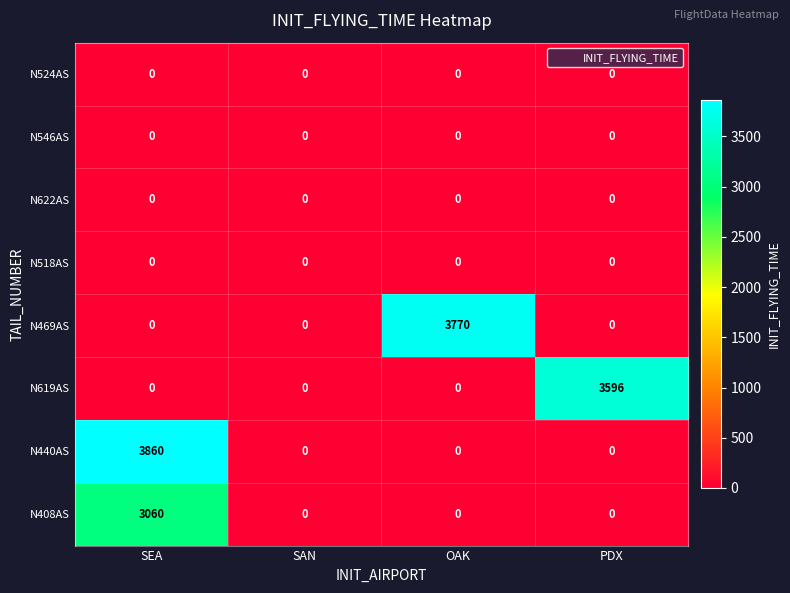

Which category has the highest value in the N619AS series?

PDX